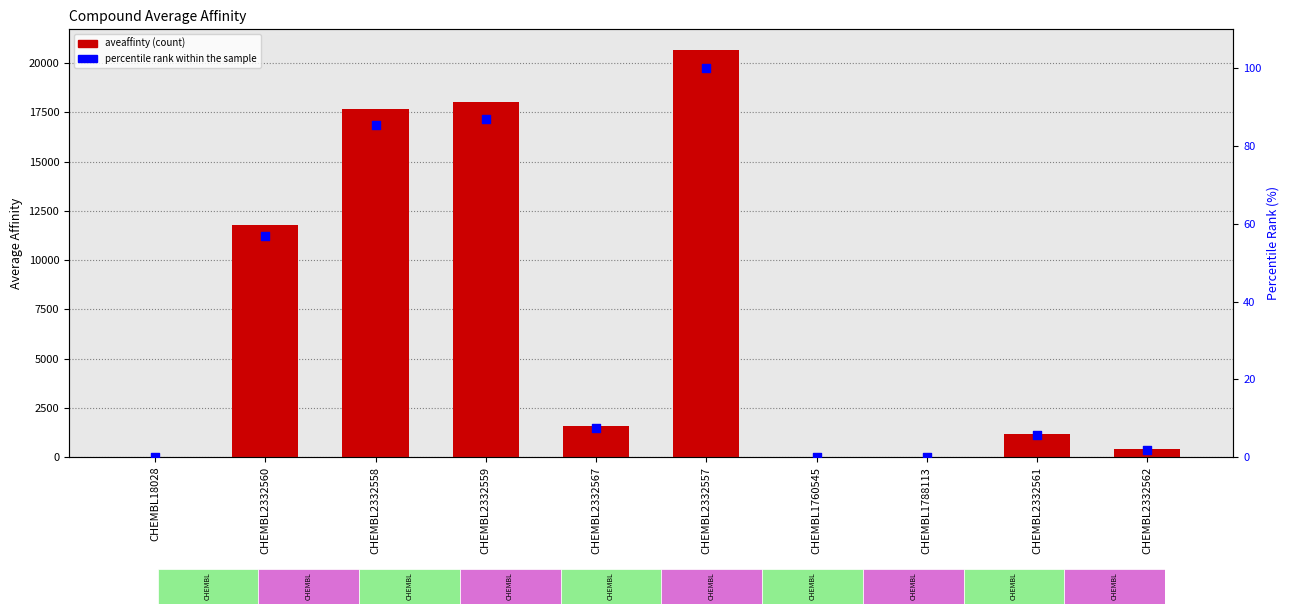

What is the total value across all series at CHEMBL18028?

3.0